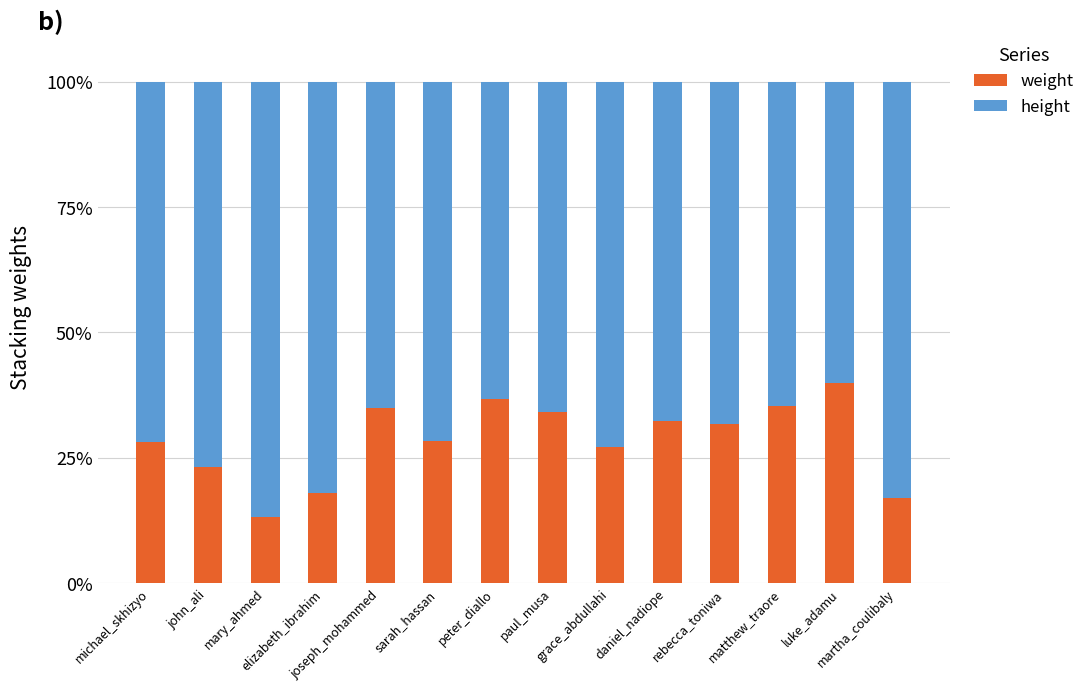

How many data points in weight are less than 31?

7